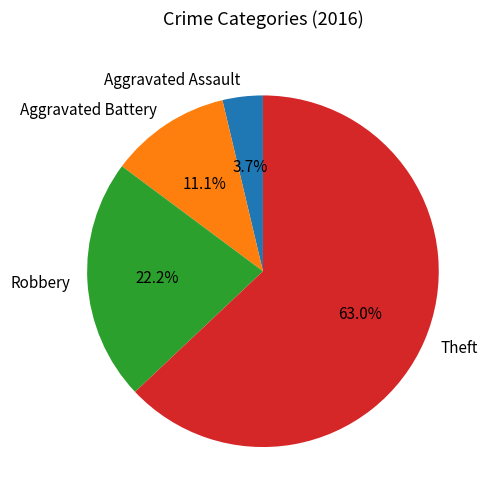

What is the smallest slice in the pie chart?

Aggravated Assault